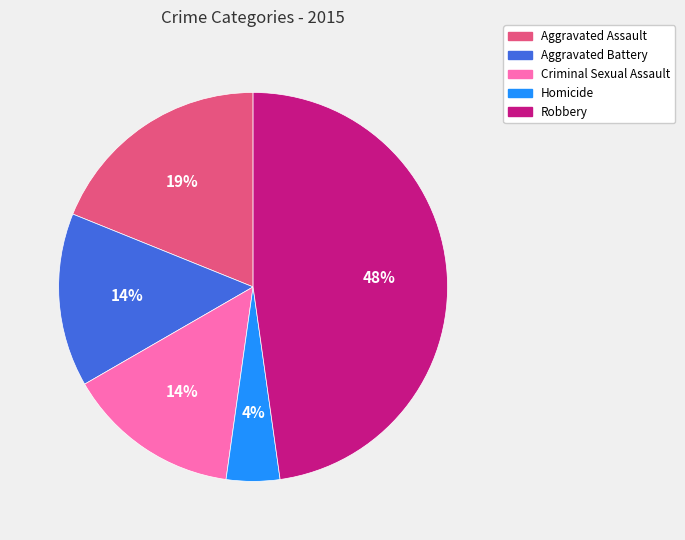

To the nearest percent, what percentage of the pie is Criminal Sexual Assault?

14%